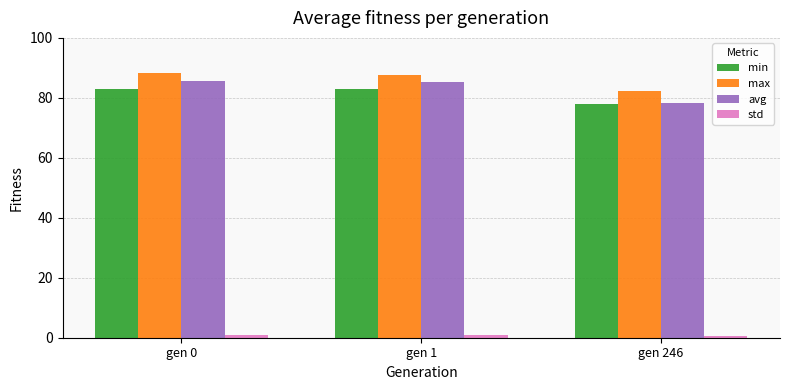

How many values in the min series exceed 83?

2